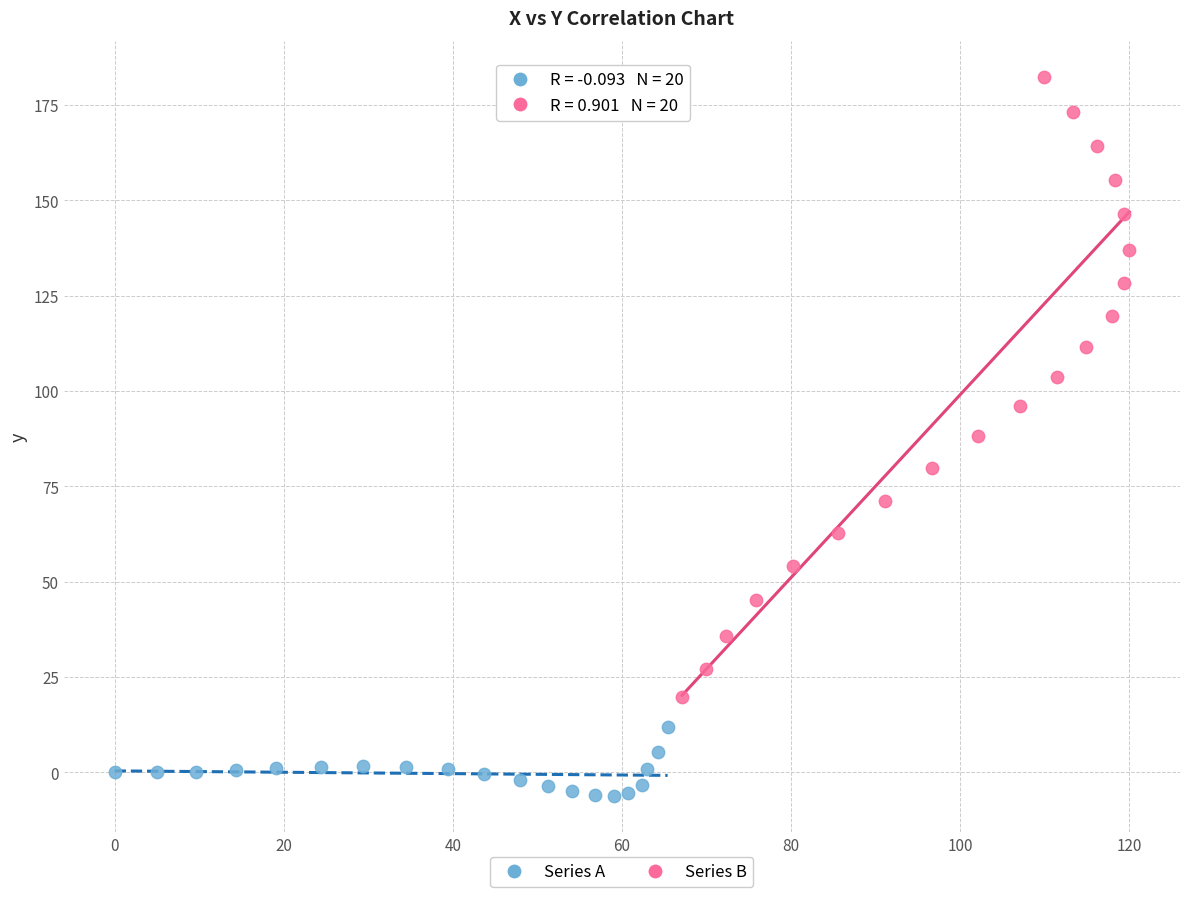

Which series contains the lowest Y value?

Series A